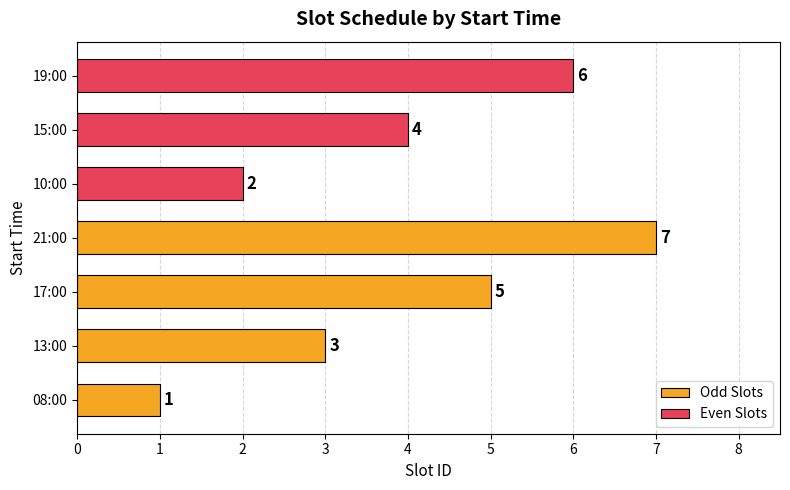

Which label corresponds to the smallest value in the chart?

08:00